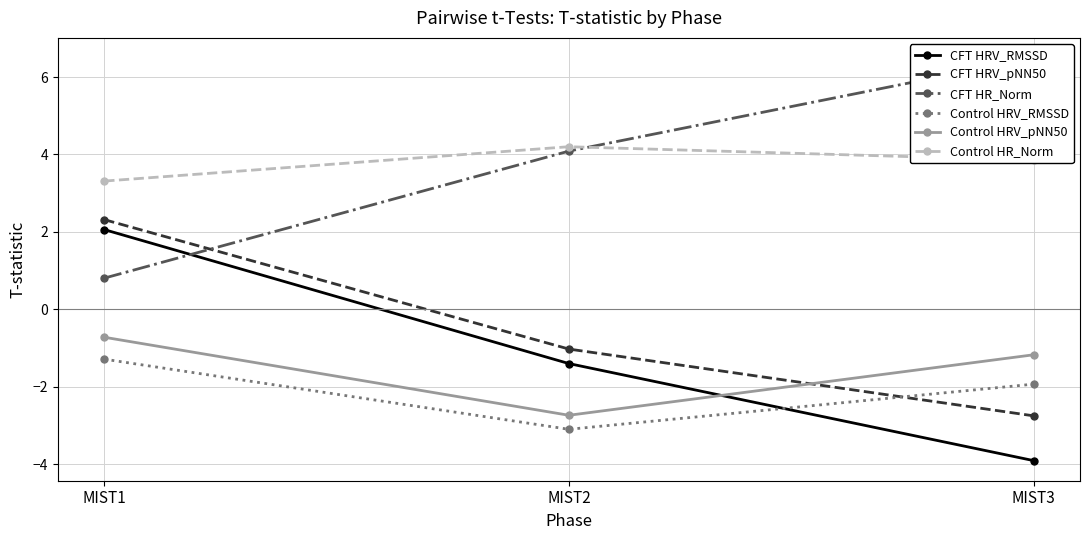

Reading right to left, list all the values displayed in this chart.

CFT HRV_RMSSD: MIST3=-3.9	MIST2=-1.4	MIST1=2.1
CFT HRV_pNN50: MIST3=-2.8	MIST2=-1.0	MIST1=2.3
CFT HR_Norm: MIST3=6.5	MIST2=4.1	MIST1=0.8
Control HRV_RMSSD: MIST3=-1.9	MIST2=-3.1	MIST1=-1.3
Control HRV_pNN50: MIST3=-1.2	MIST2=-2.7	MIST1=-0.7
Control HR_Norm: MIST3=3.8	MIST2=4.2	MIST1=3.3